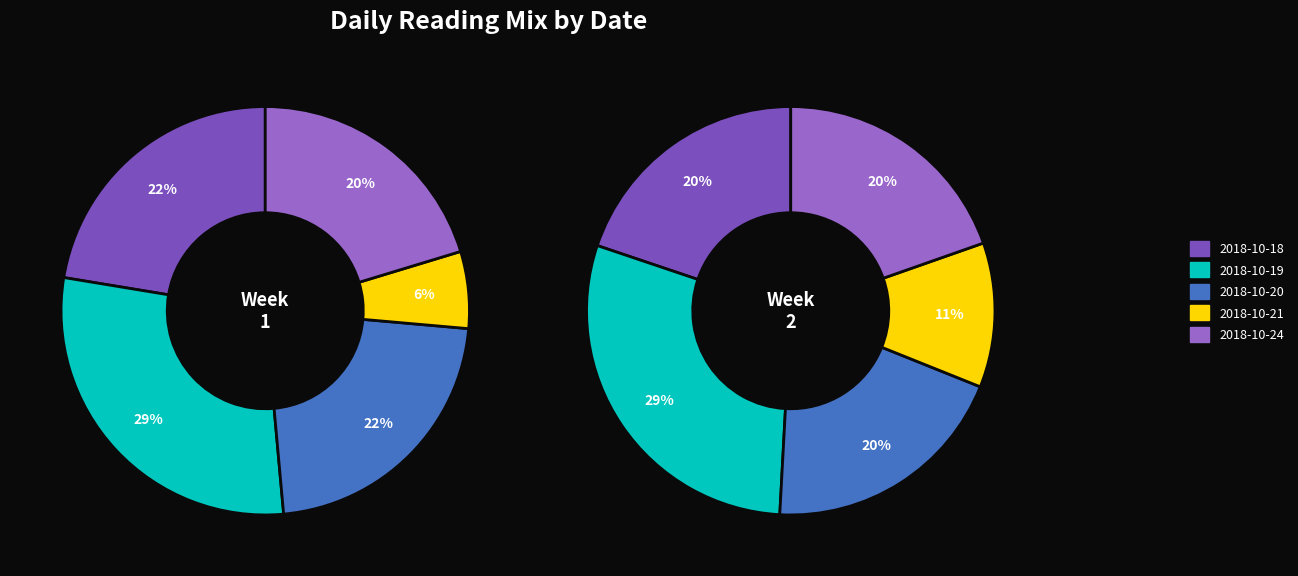

How much of the chart is everything except 34?

97.9%